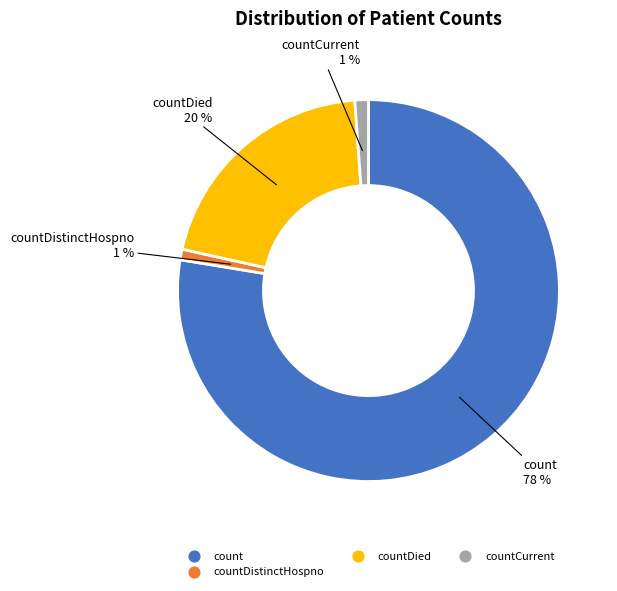

To the nearest percent, what is the average slice percentage?

25%